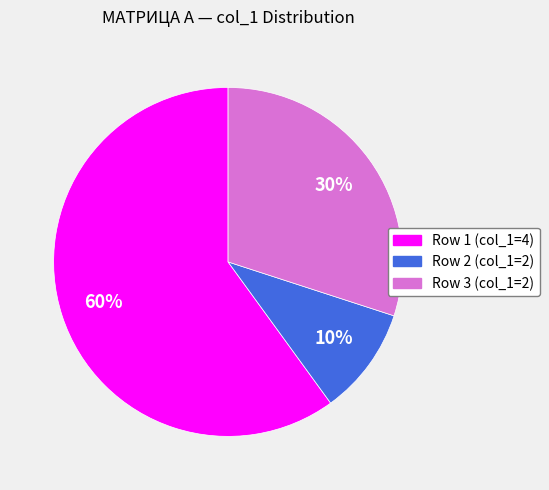

Which category has the biggest portion of the pie?

Row 1 (col_1=4)